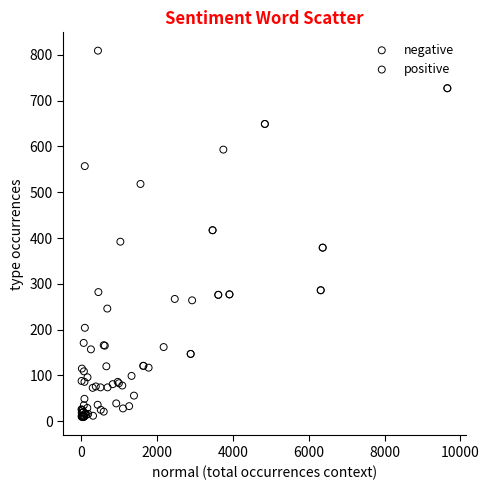

Which series reaches the maximum Y coordinate?

positive